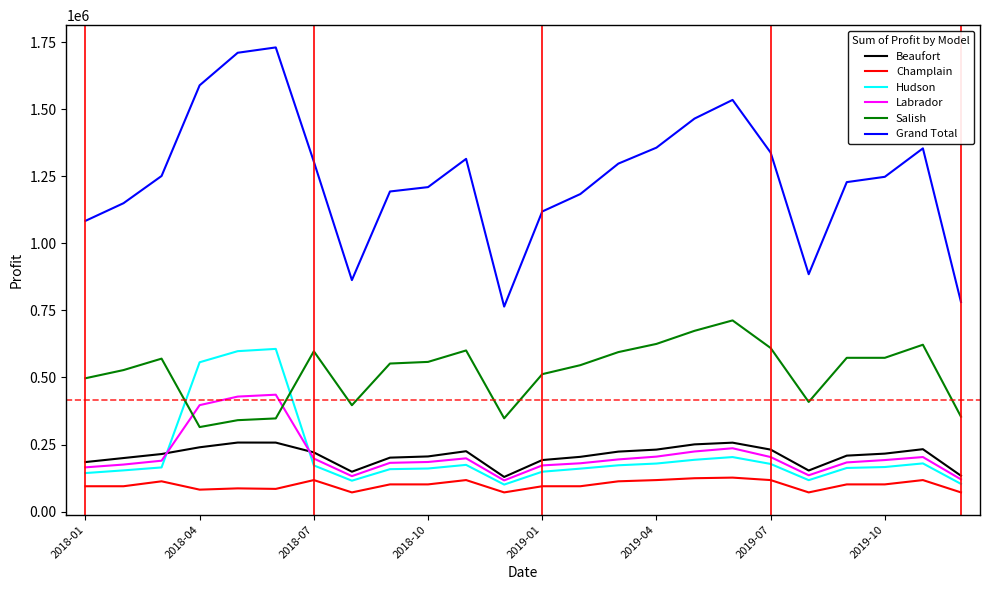

What is the minimum value for Champlain?

71300.0